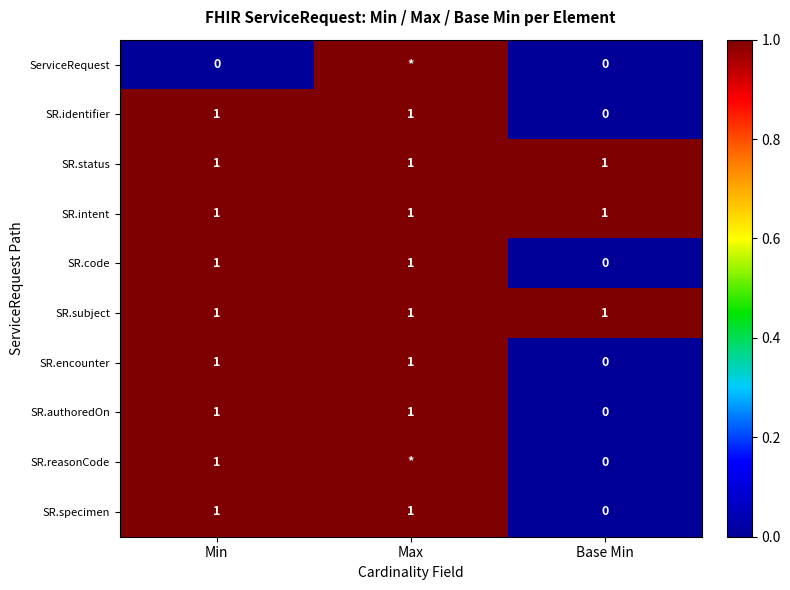

The value of SR.intent at Base Min is 2. True or false?

False